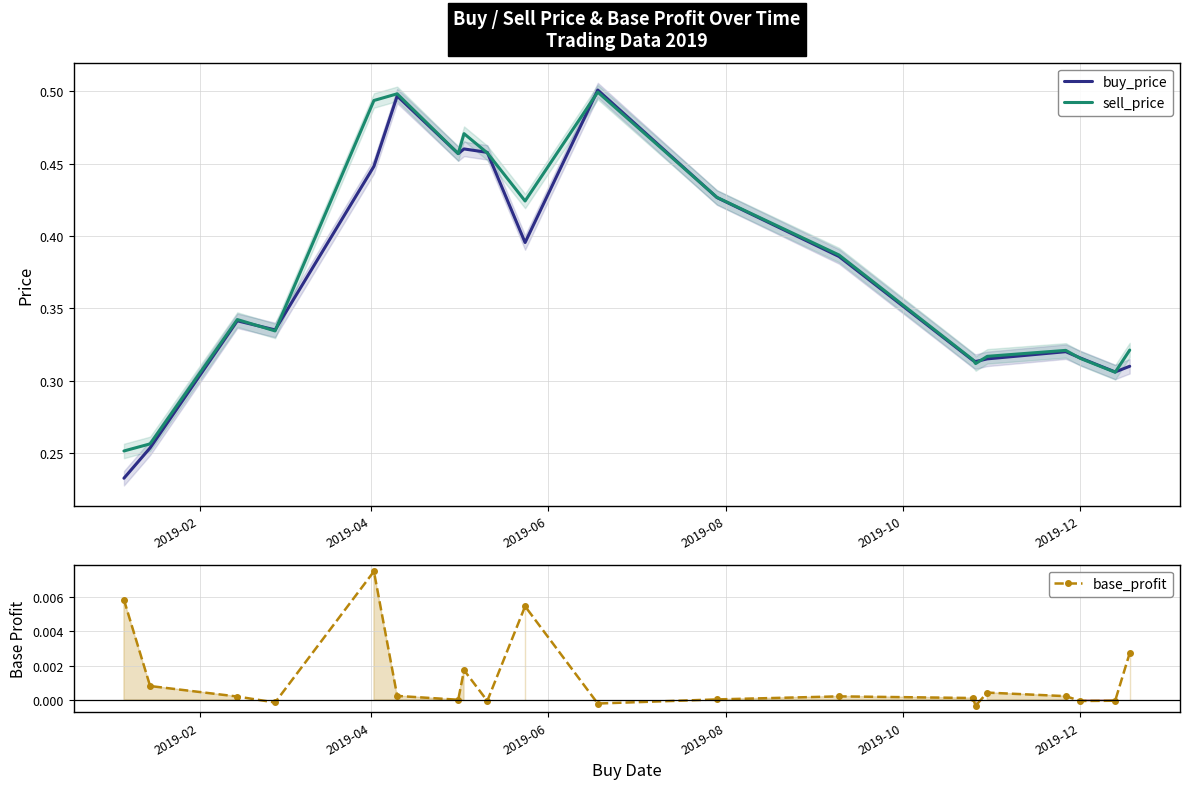

Is this an area chart (filled region under the line)?

No